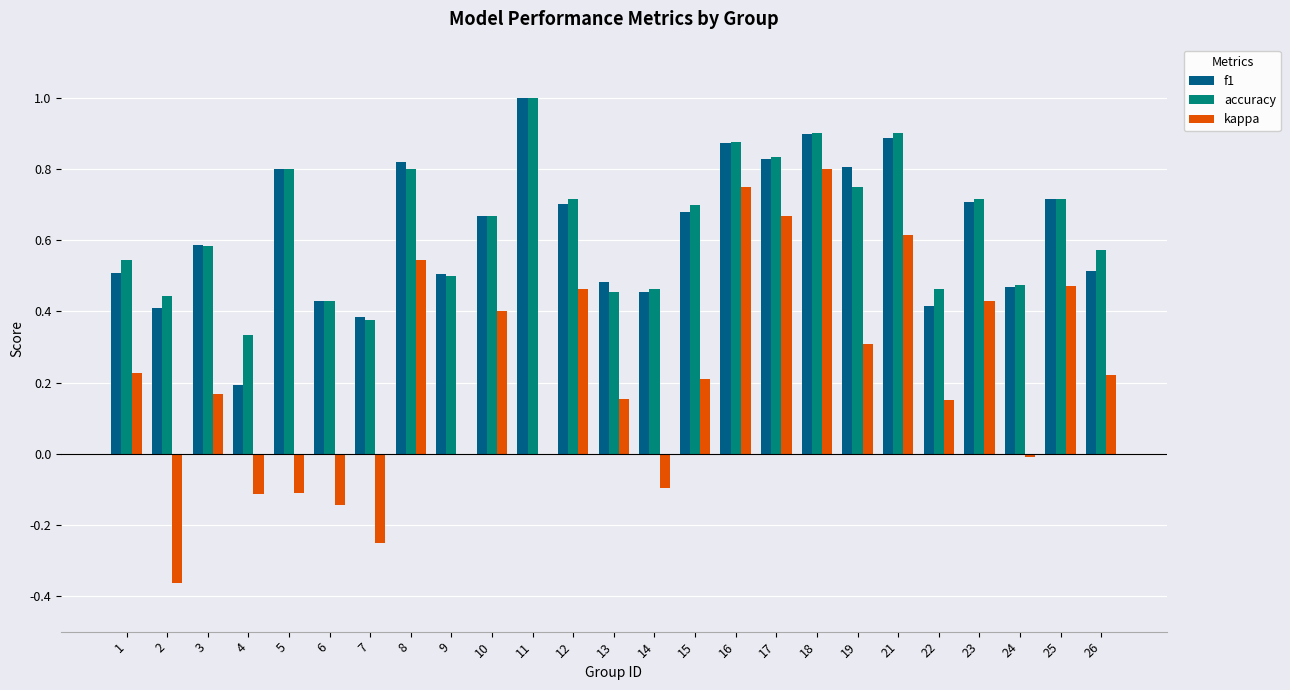

At which category is the sum across all series the highest?

18